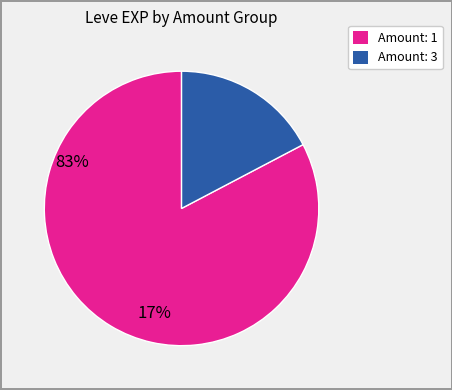

How many segments does this pie chart have?

2